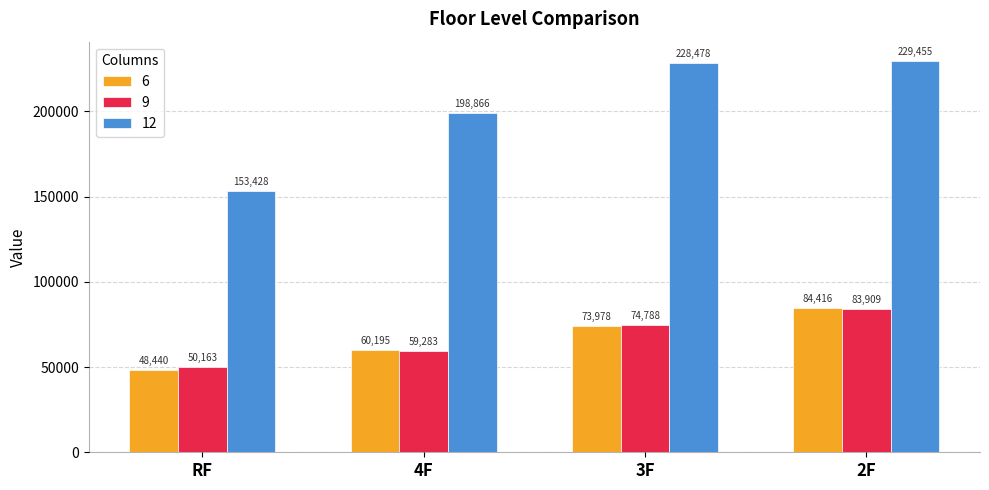

Count the 9 values in the range 59283 to 83909.

3